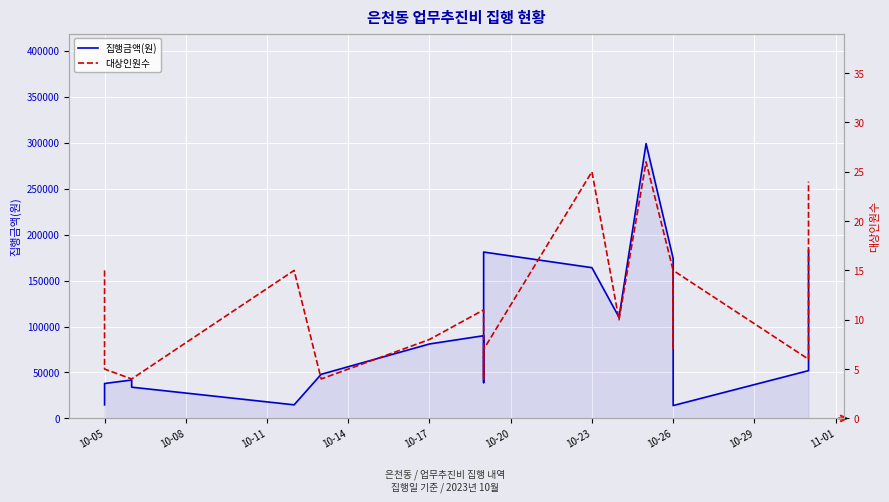

What is the label of the 15th point from the right?

10-14